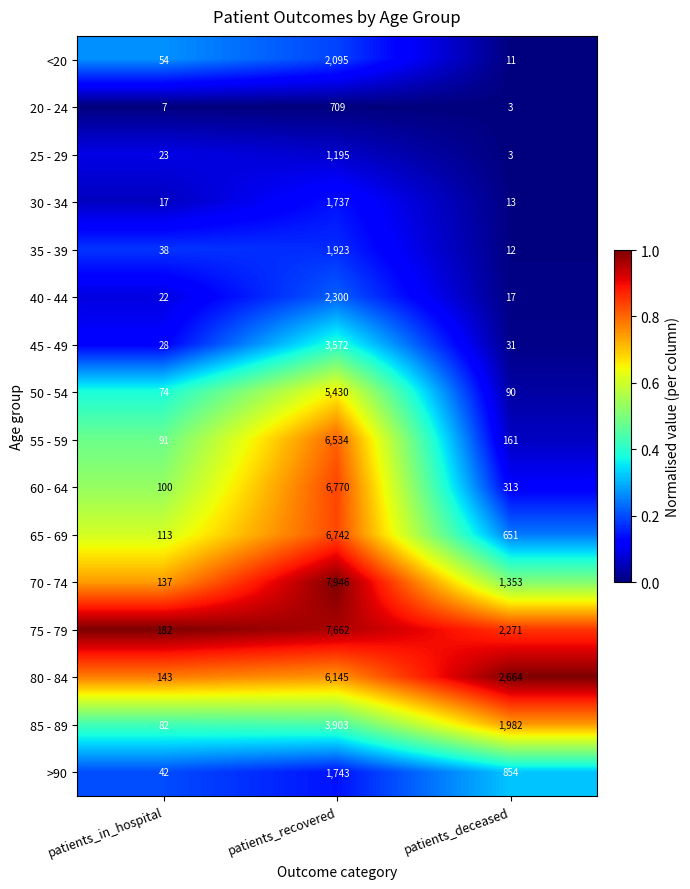

Which series has the largest total across all categories?

75 - 79